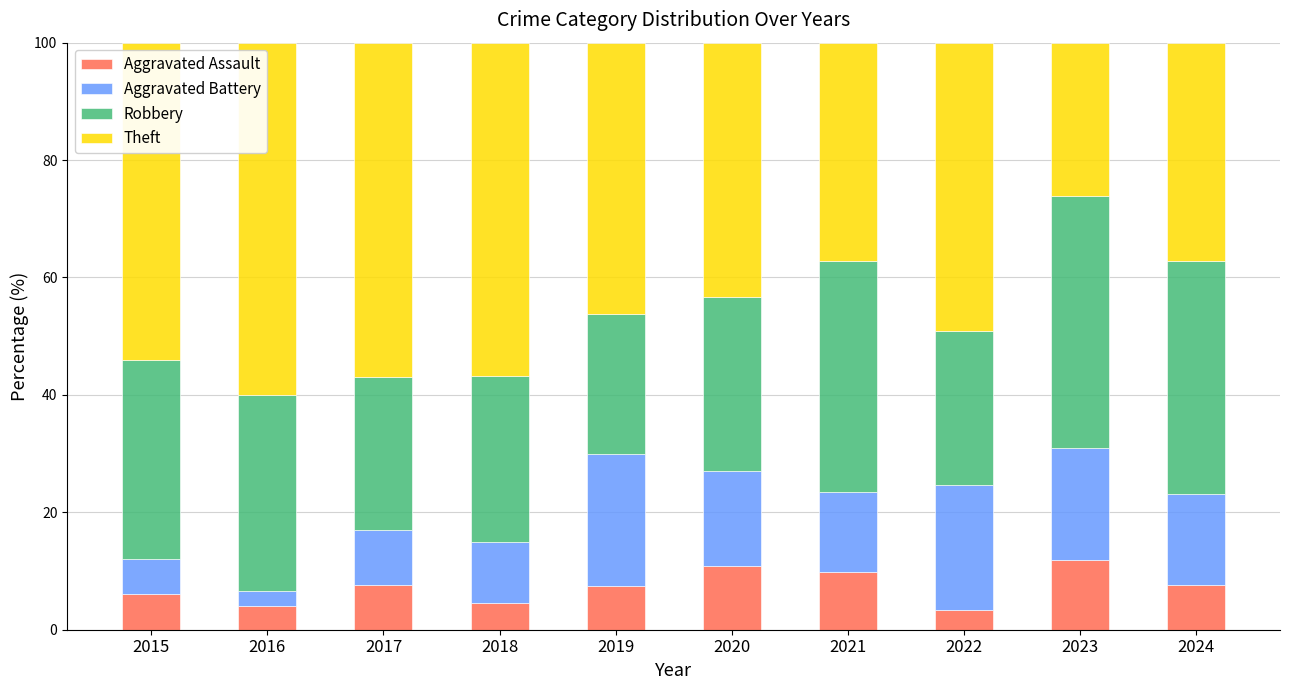

What is the sum of all Aggravated Assault values?

73.1